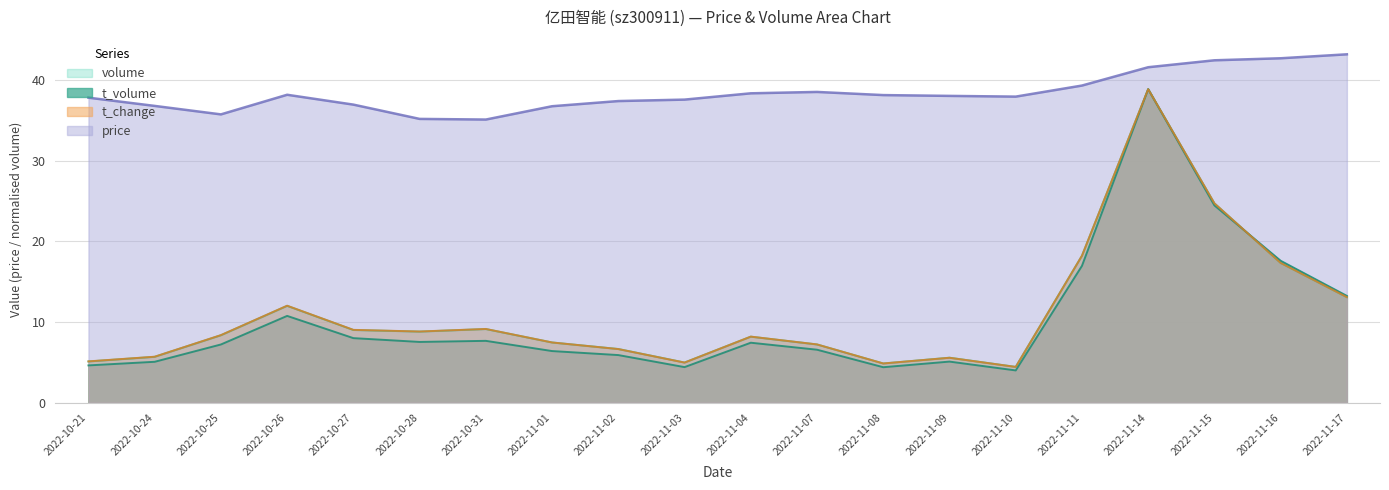

At which category does the chart reach its minimum across all series?

2022-11-10